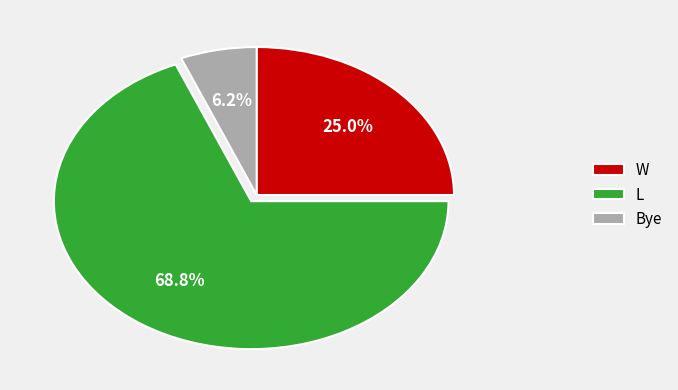

Combined, do Bye and W account for over 50%?

No